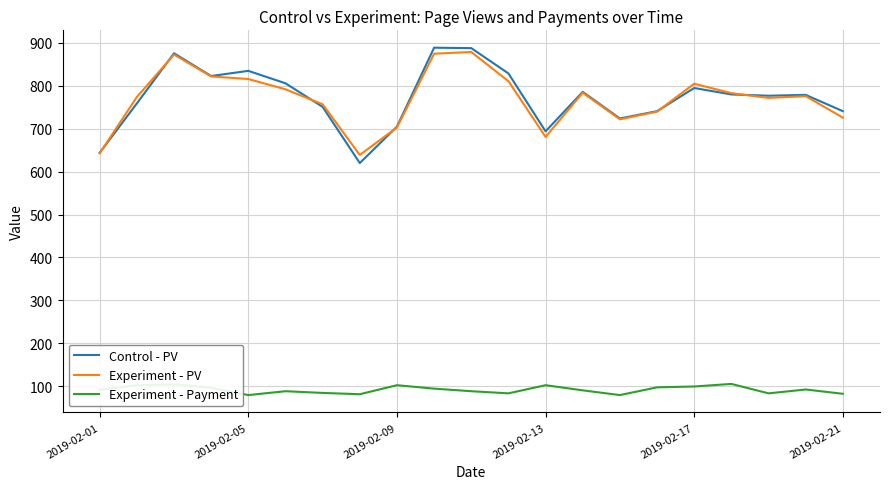

How many distinct data groups are displayed?

3